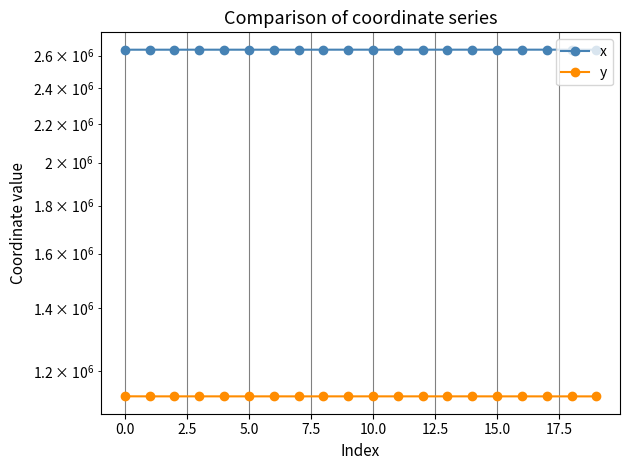

The x series shows 2637846.1 at 5.0. True or false?

True